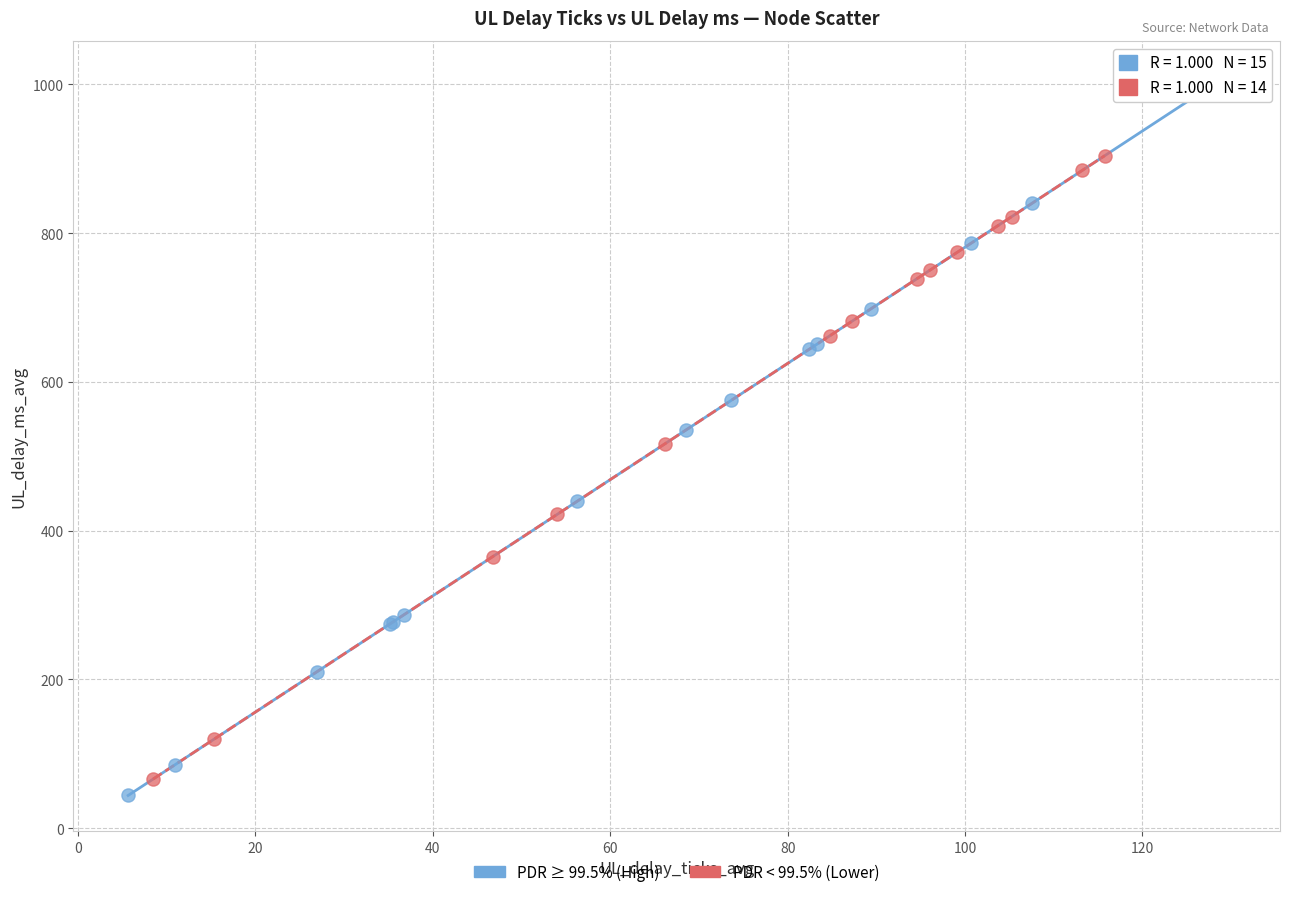

What are all the series names shown in the legend?

PDR ≥ 99.5% (High), PDR < 99.5% (Lower)